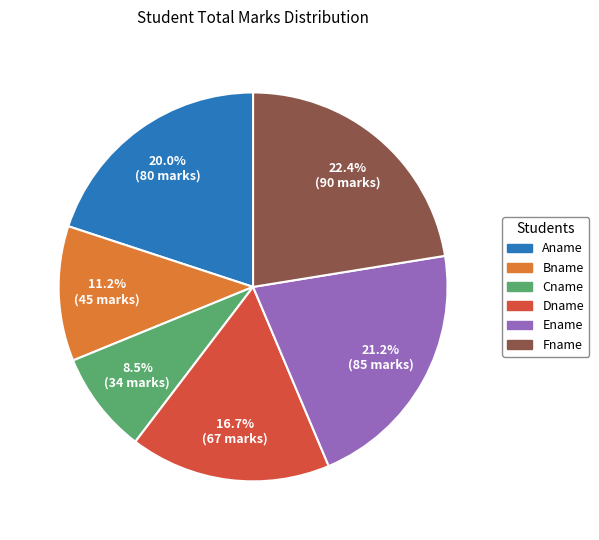

To the nearest percent, what is the difference between the largest and smallest slice percentages?

14%